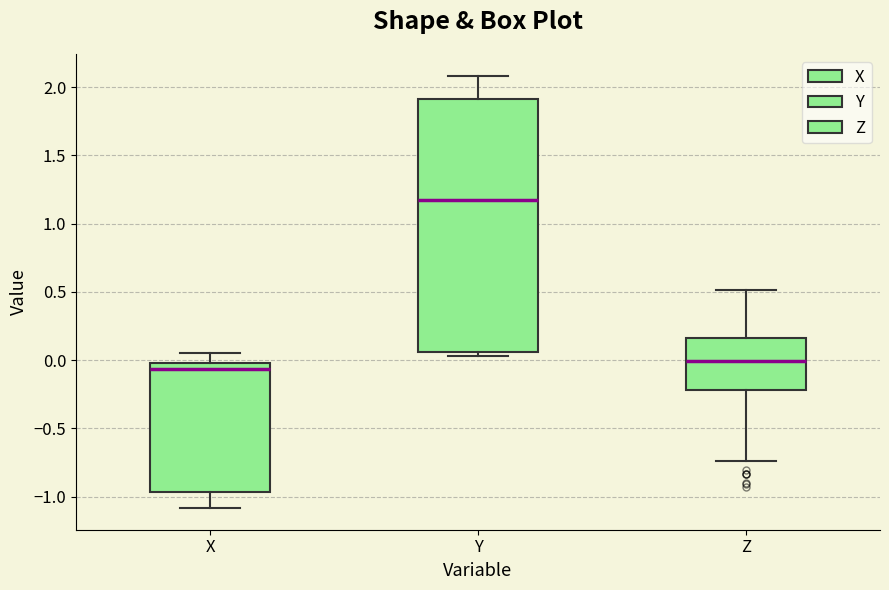

Which box's median line is the lowest?

X